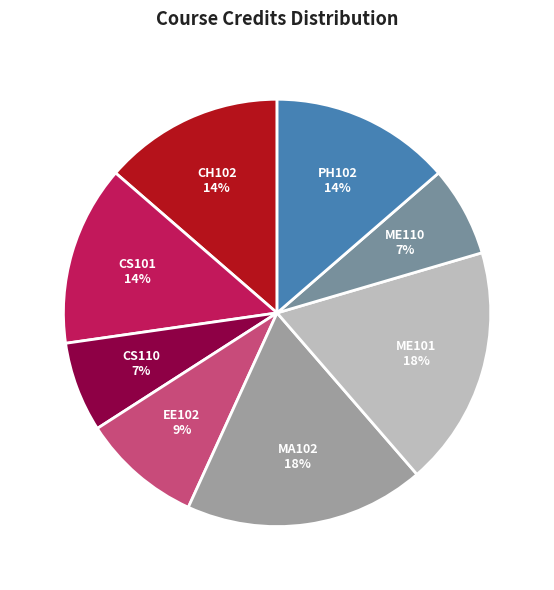

Do CS110 and PH102 together represent more than half of the pie?

No